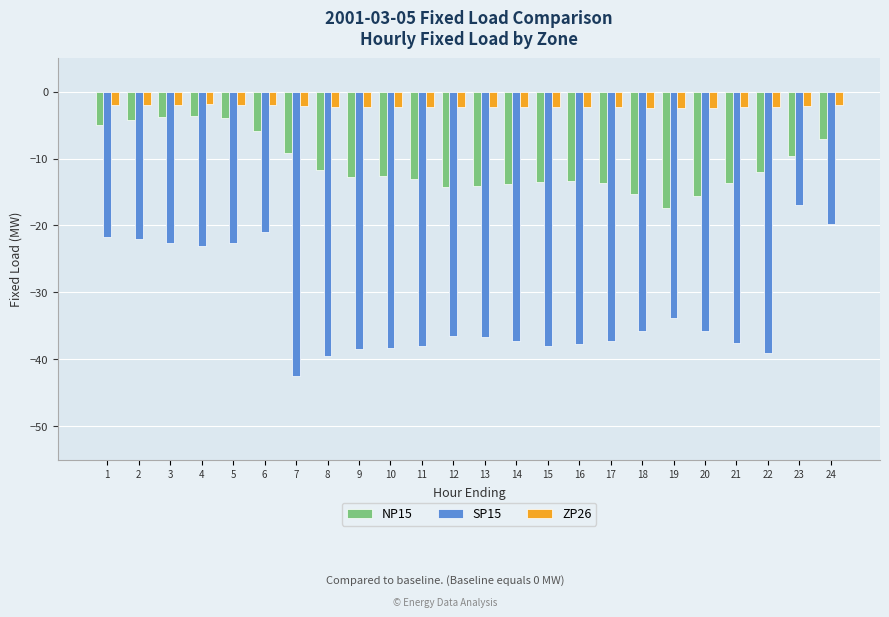

What is the difference between the highest and lowest values at 11?

35.6